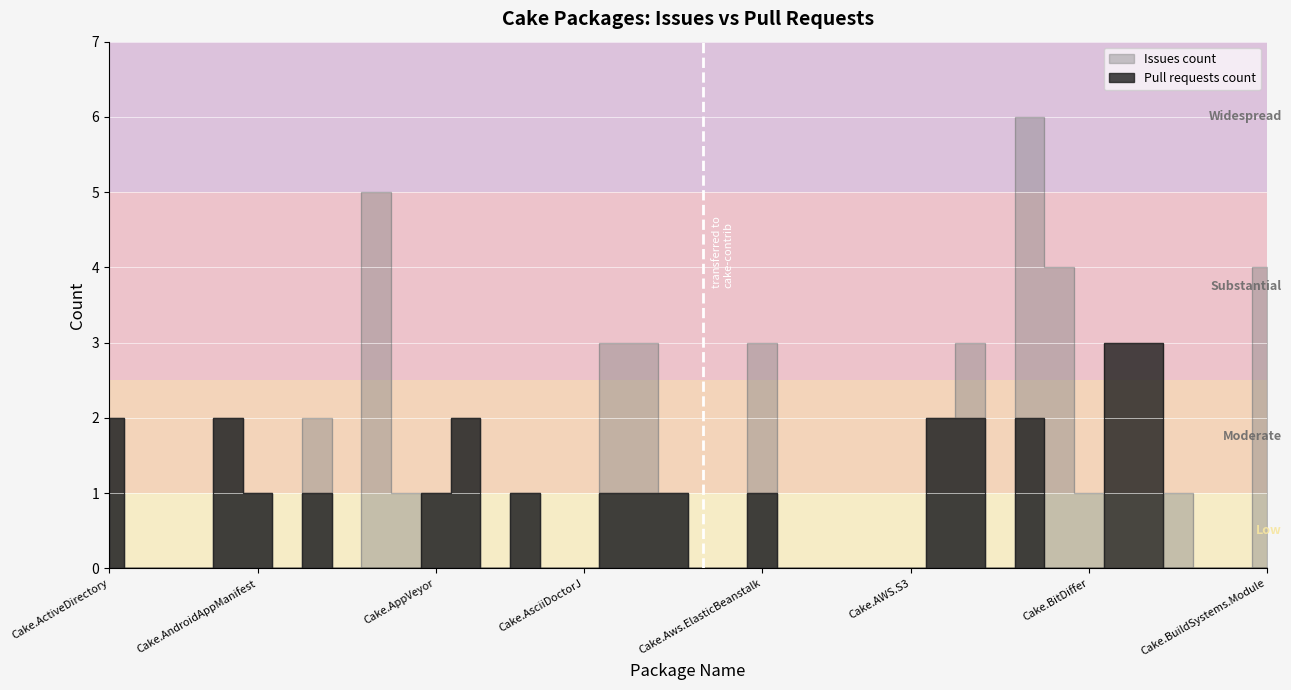

At which category does the data reach its first local valley?

Cake.Apigee